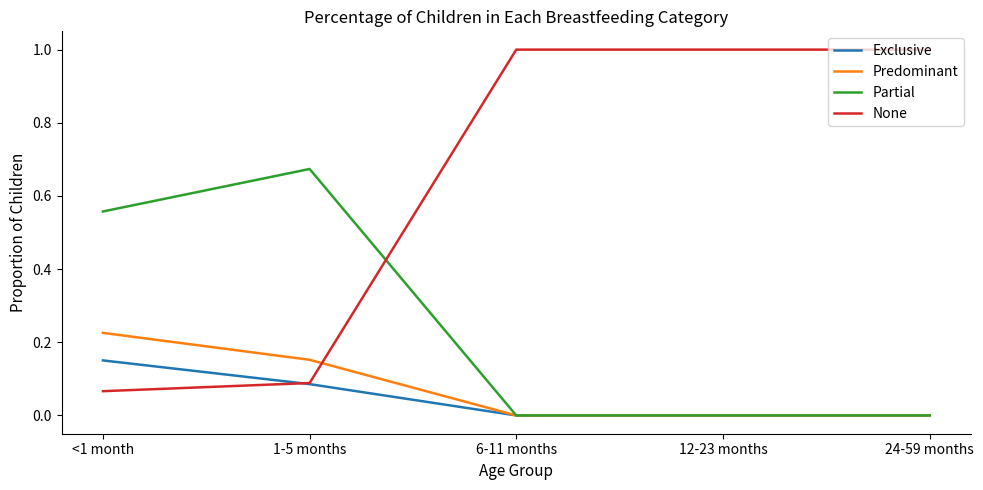

What is the spread (max minus min) of values at 24-59 months?

1.0